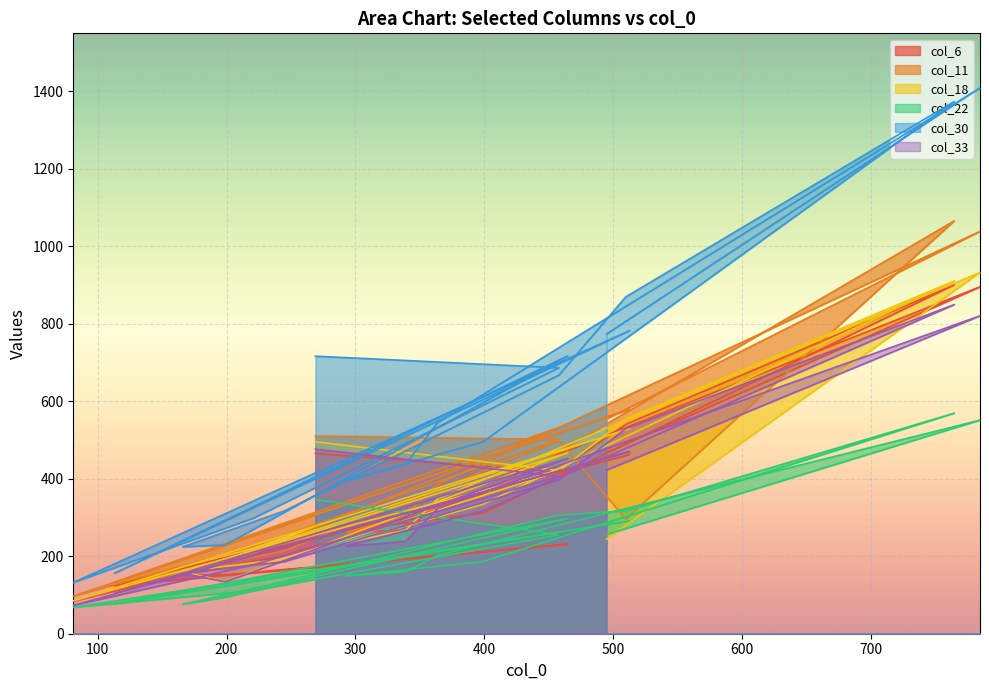

What is the difference between the second highest and minimum values in the col_33 series?

747